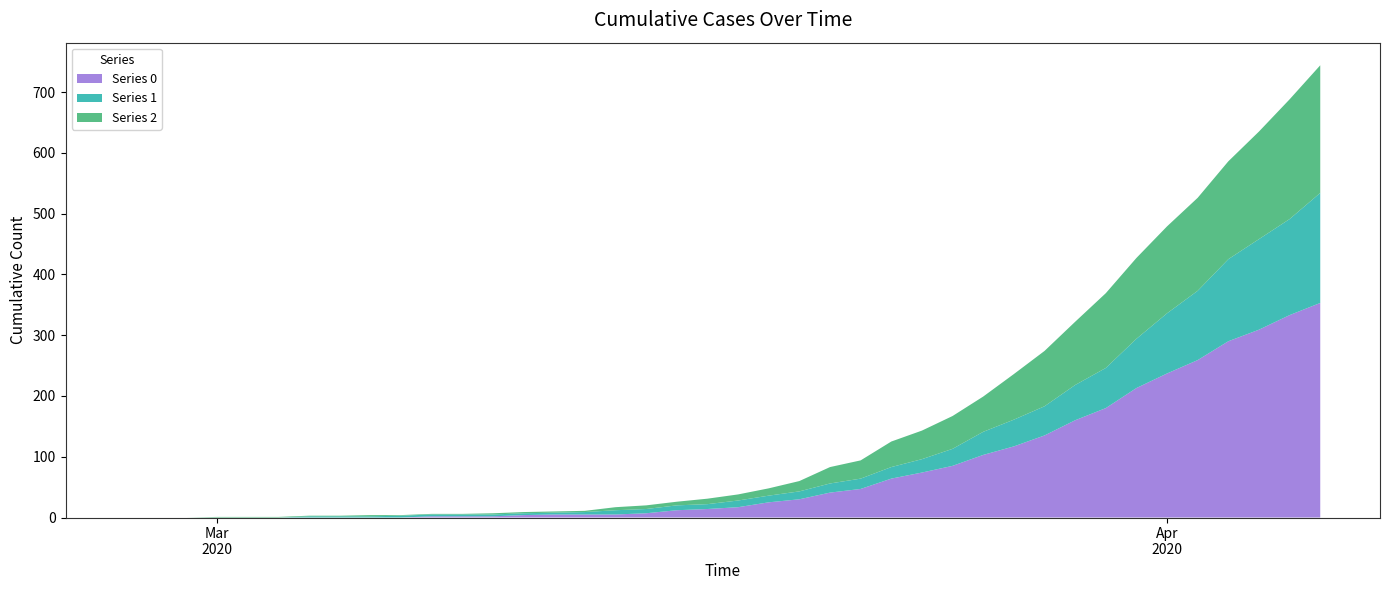

Reading left to right, what are all the values shown in this chart?

Series 0: 0	0	0	0	0	0	0	0	0	0	2	2	2	4	5	5	5	7	12	14	17	25	30	41	47	64	74	85	103	117	135	160	180	213	237	259	290	309	333	353
Series 1: 0	0	0	0	0	0	2	2	2	3	3	3	3	3	3	4	7	7	8	8	11	11	13	15	17	19	22	28	38	44	48	58	66	81	99	114	135	149	158	181
Series 2: 0	0	0	1	1	1	1	1	2	1	1	1	2	2	2	2	5	6	6	9	10	12	17	27	30	42	47	54	58	75	91	104	123	133	143	153	161	177	197	210